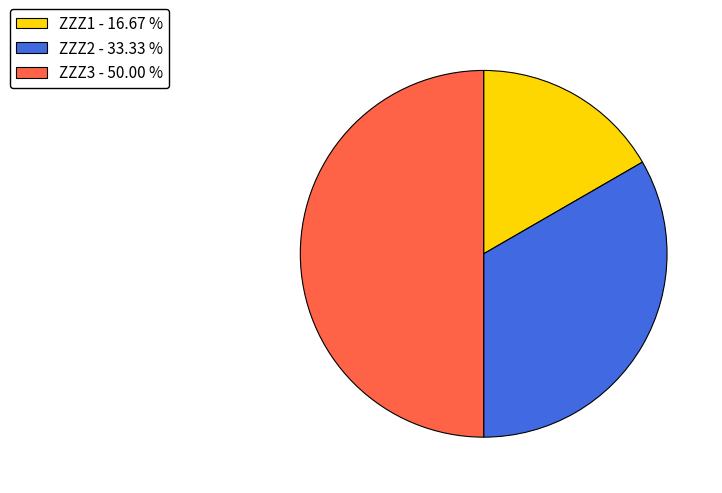

What is the largest slice in the pie chart?

ZZZ3